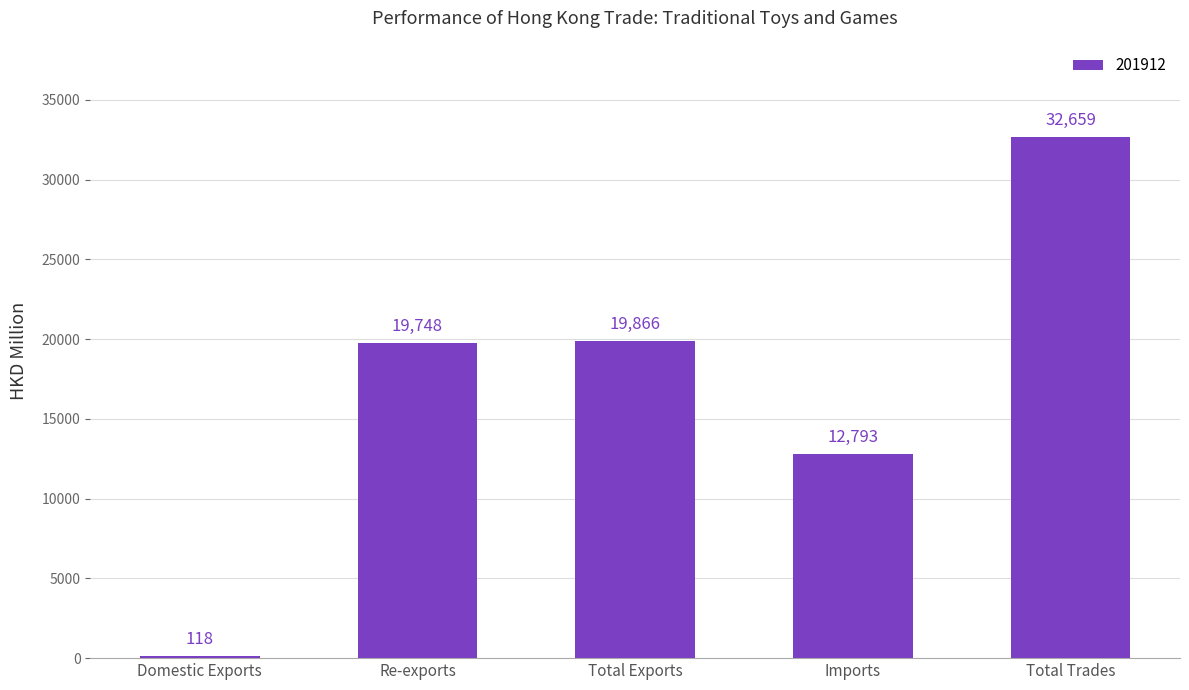

Rank the categories by value from lowest to highest.

Domestic Exports, Imports, Re-exports, Total Exports, Total Trades